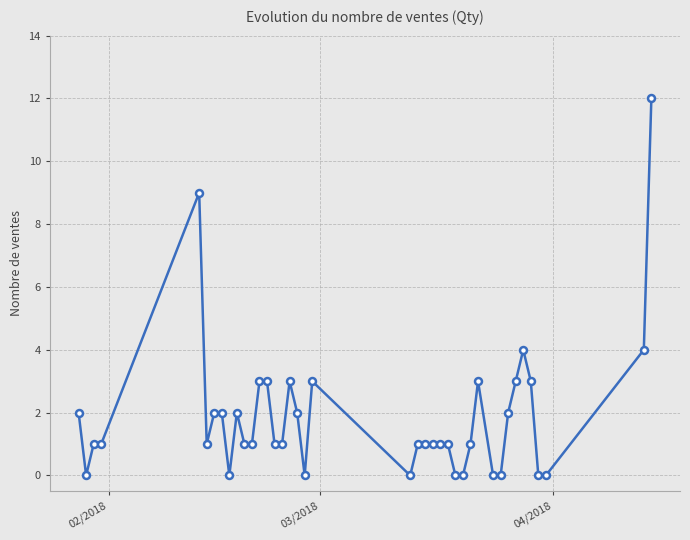

True or false: there are more than 0 points higher than both neighbors.

True